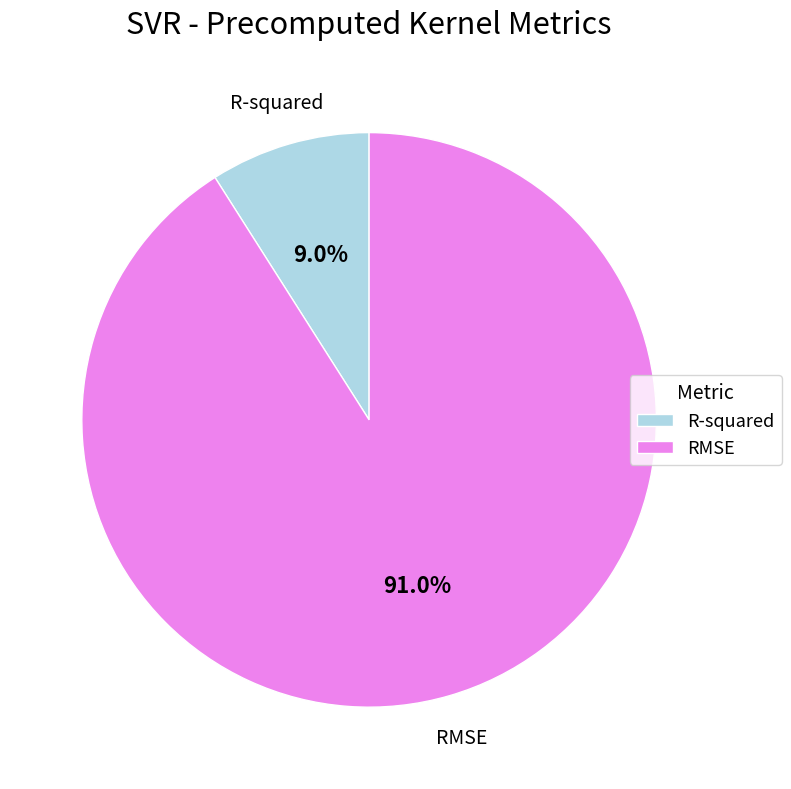

The RMSE slice represents 99% of the pie. True or false?

False